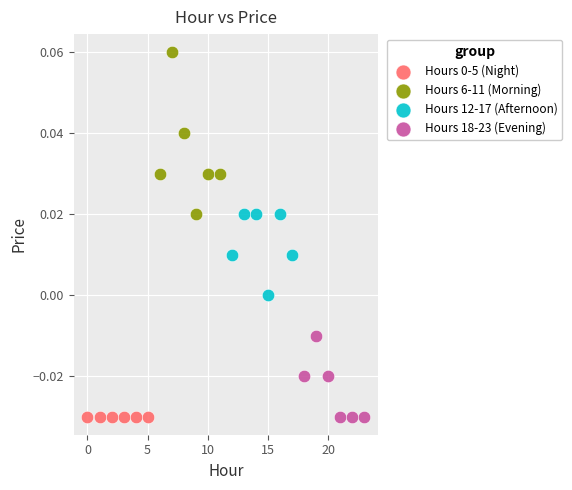

Which series reaches the maximum Y coordinate?

Hours 6-11 (Morning)